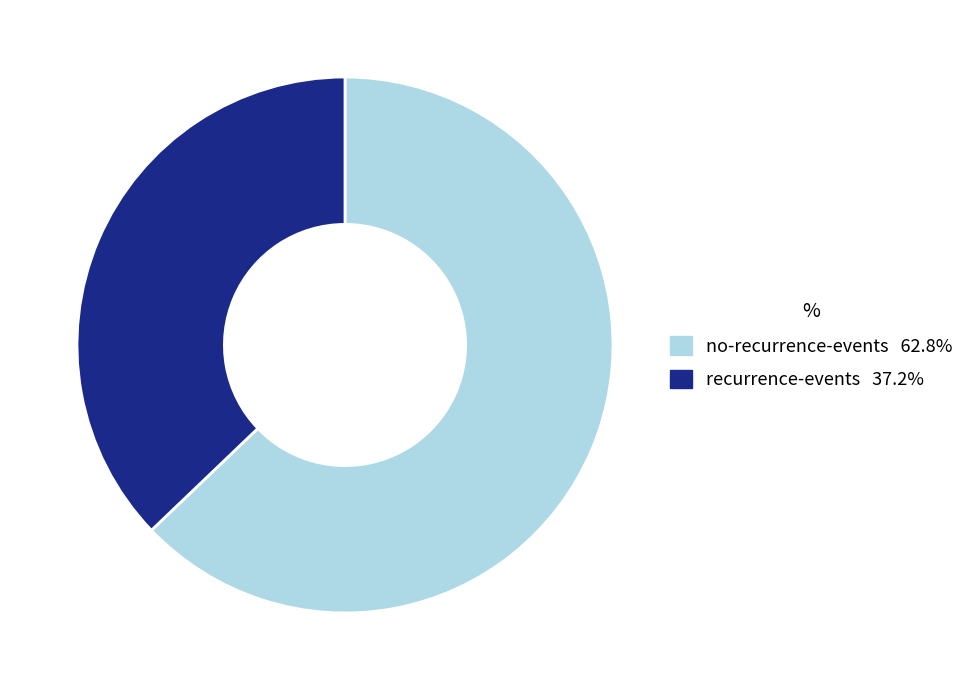

Rank the categories by value from lowest to highest.

recurrence-events, no-recurrence-events